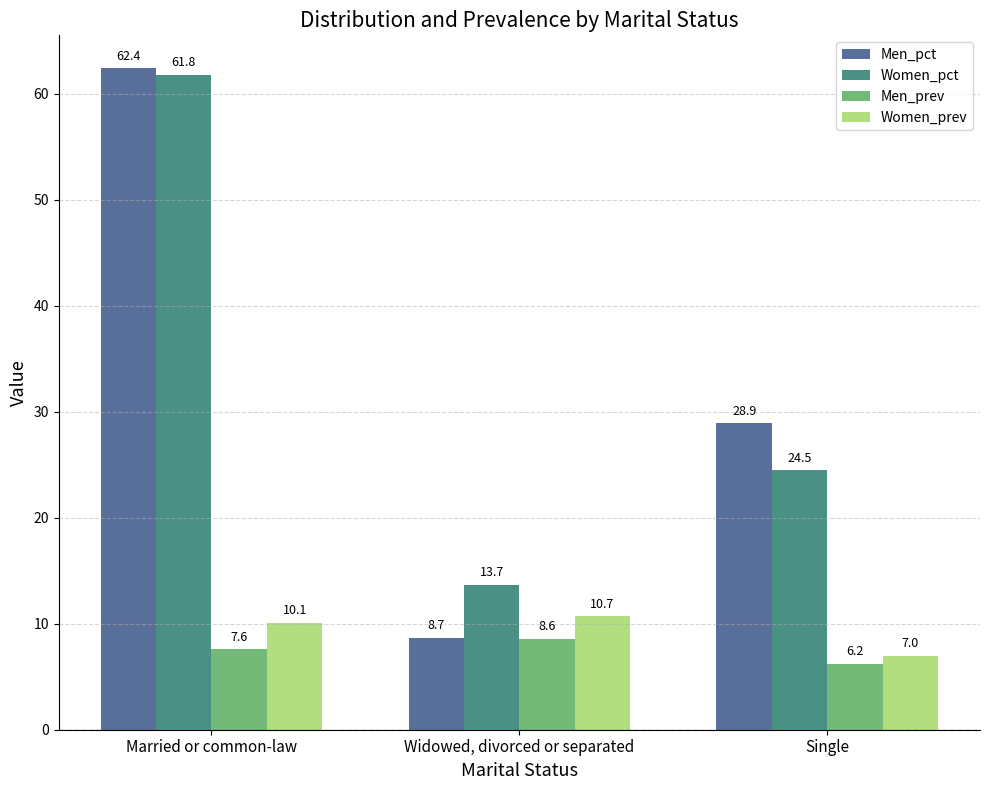

Where does the Women_prev series first go above 10?

Married or common-law